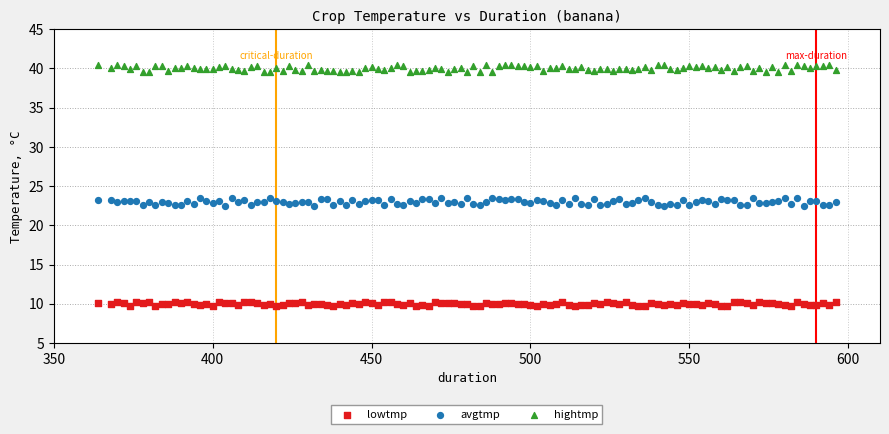

What are all the series names shown in the legend?

lowtmp, avgtmp, hightmp